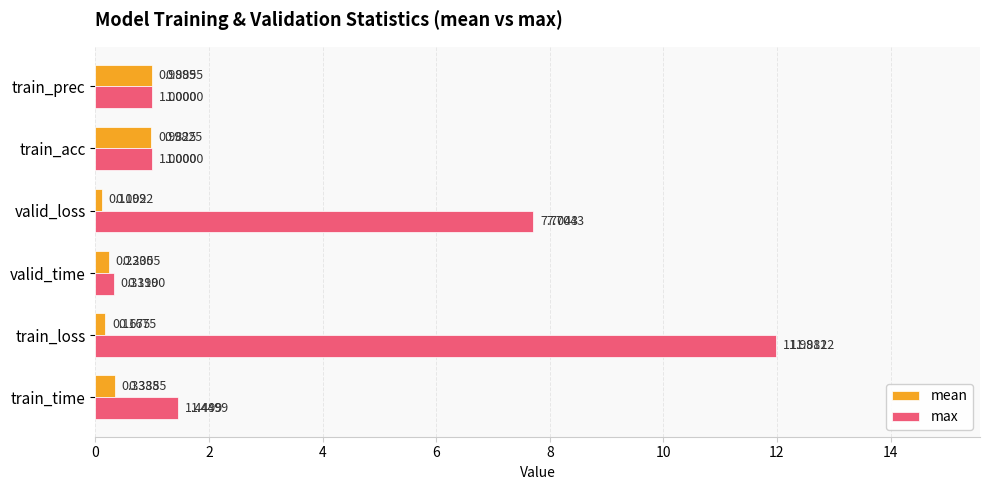

What is the average value of the mean series?

0.5